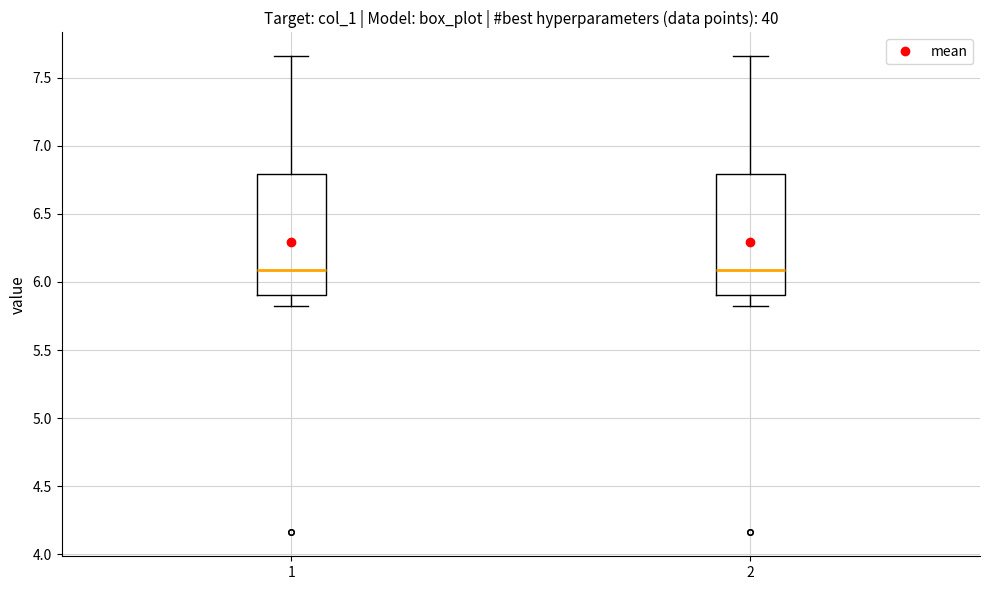

Reading left to right, read every box against the y-axis: the position of its median line, the range the box covers, and the ends of its whiskers. The values are not printed on the chart, so give them approximately, as read against the axis.

1: median 6.10, box 5.90 to 6.80, whiskers 5.80 to 7.65
2: median 6.10, box 5.90 to 6.80, whiskers 5.80 to 7.65